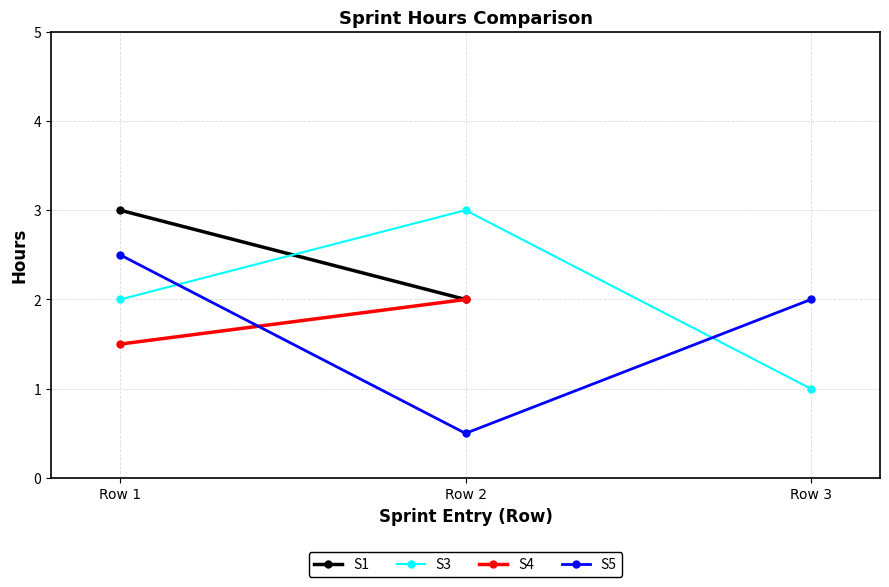

What is the value of the S3 point at the 2nd from the left?

3.0